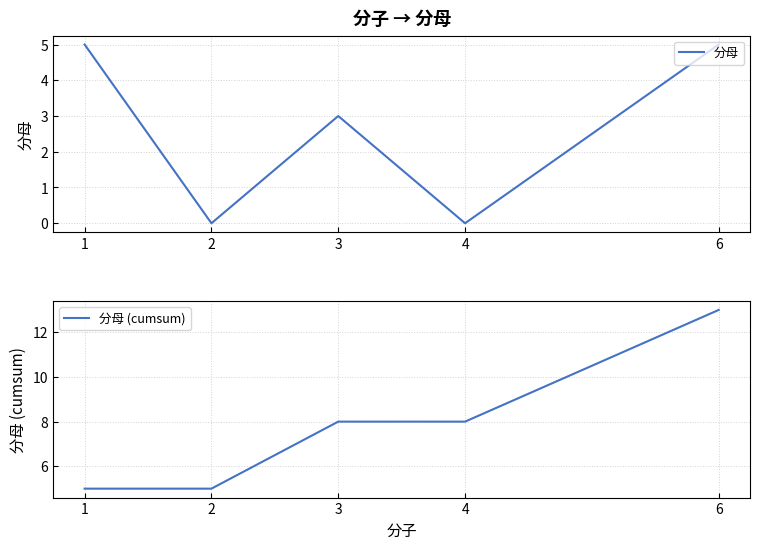

The value of 分母 at 4 is 3. True or false?

False